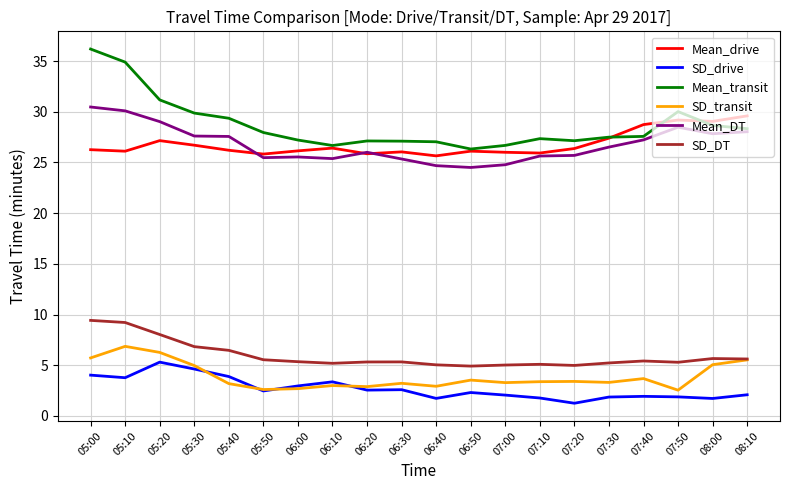

Which series changed the most between 05:30 and 05:50?

SD_transit